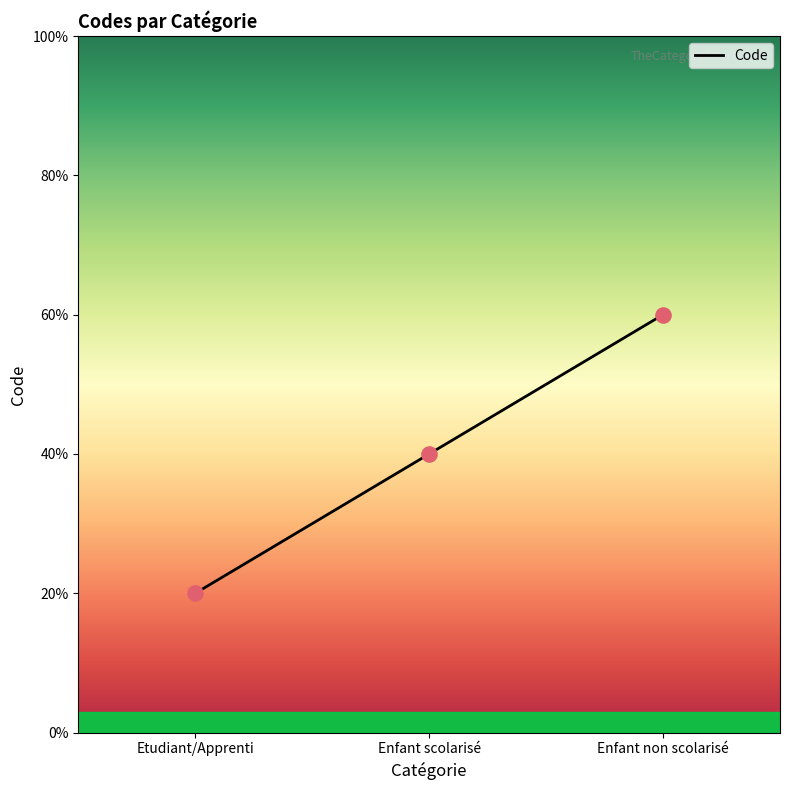

Which has a higher value, Etudiant/Apprenti or Enfant scolarisé?

Enfant scolarisé